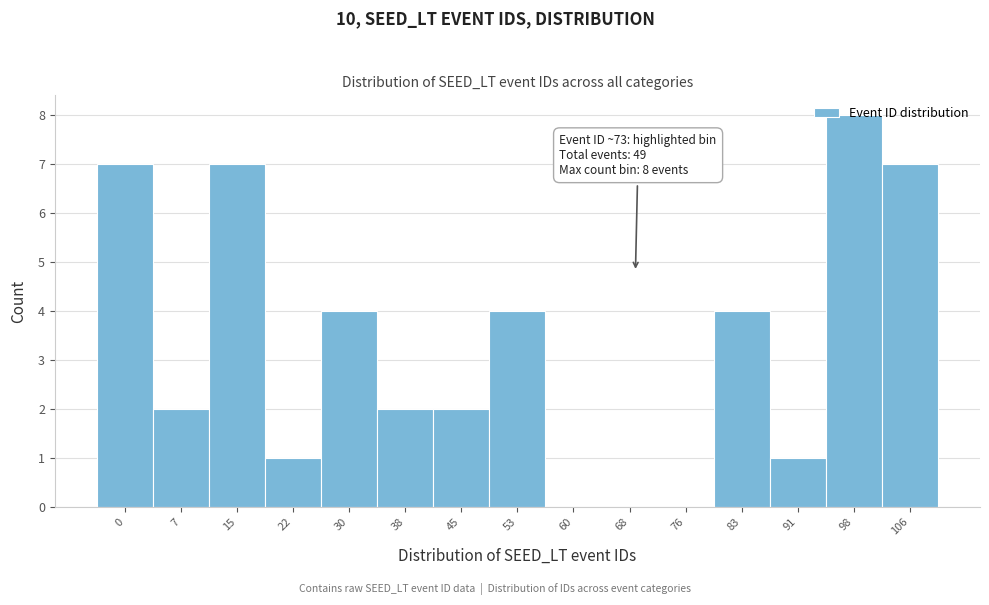

What is the change in value from 68 to 98?

+8